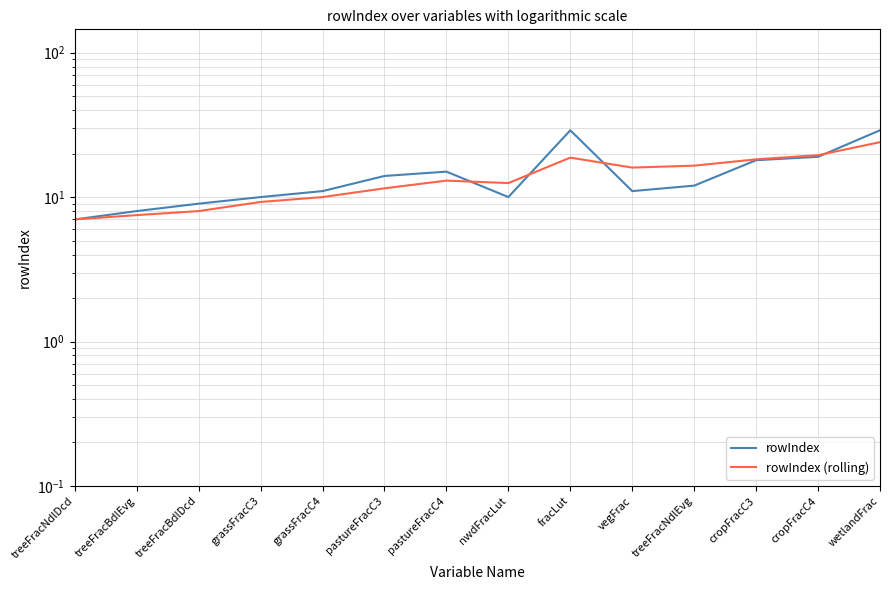

Reading left to right, transcribe all the data shown in this chart.

rowIndex: 7.0	8.0	9.0	10.0	11.0	14.0	15.0	10.0	29.0	11.0	12.0	18.0	19.0	29.0
rowIndex (rolling): 7.0	7.5	8.0	9.2	10.0	11.5	13.0	12.5	18.8	16.0	16.5	18.2	19.5	24.0